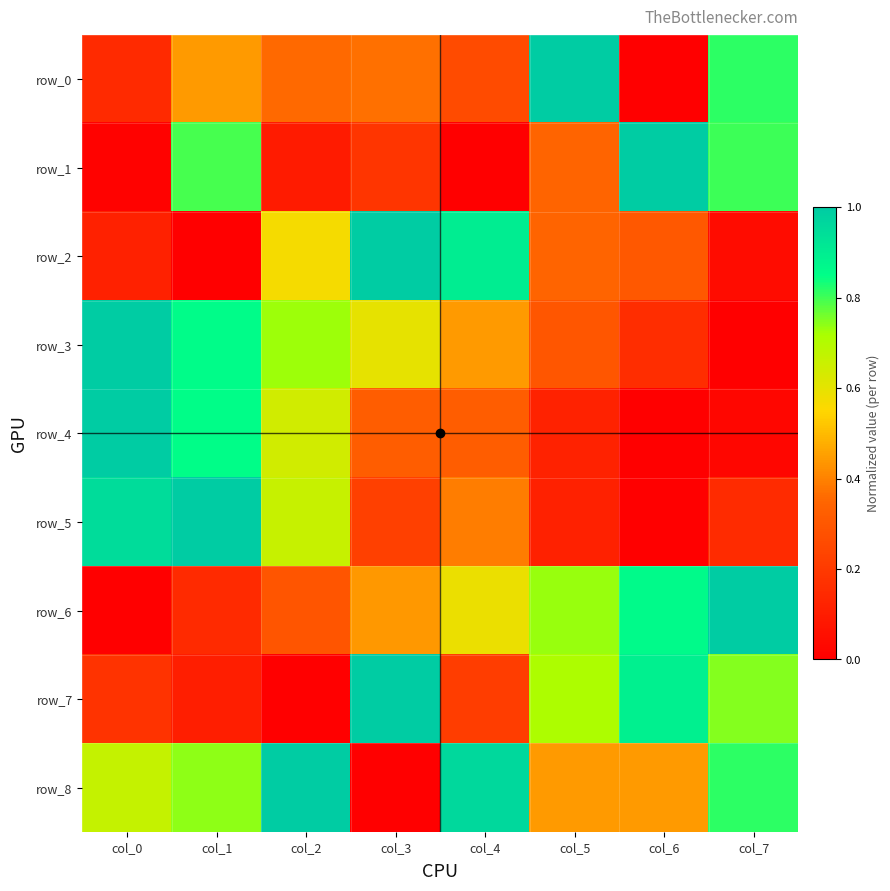

How many positive values does the row_1 series have?

7